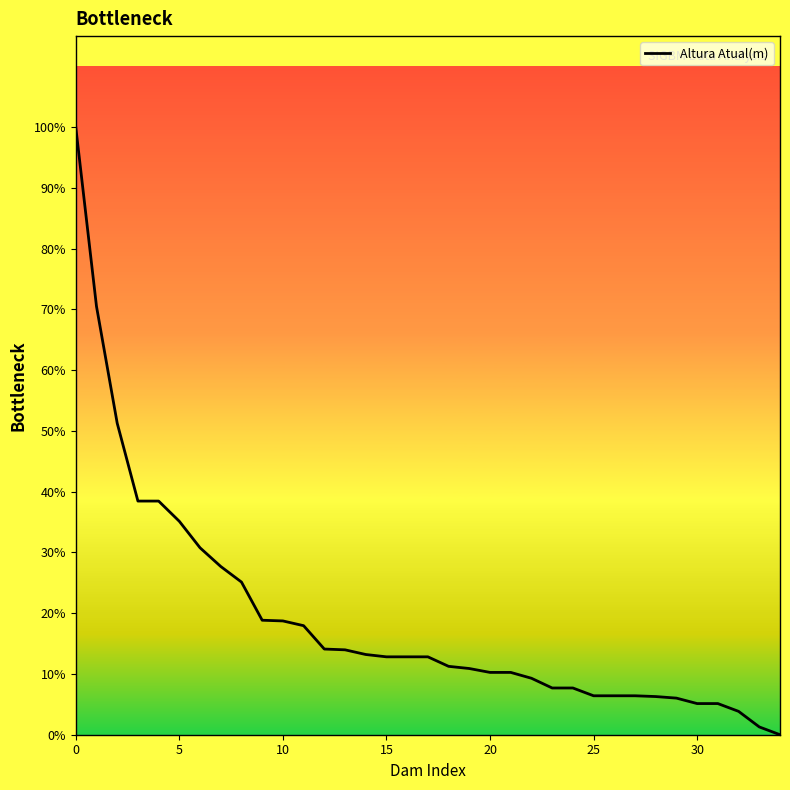

Reading left to right, list all the values displayed in this chart.

78.0	55.0	40.0	30.0	30.0	27.4	24.0	21.6	19.6	14.7	14.6	14.0	11.0	10.9	10.3	10.0	10.0	10.0	8.8	8.5	8.0	8.0	7.2	6.0	6.0	5.0	5.0	5.0	4.9	4.7	4.0	4.0	3.0	1.0	0.0